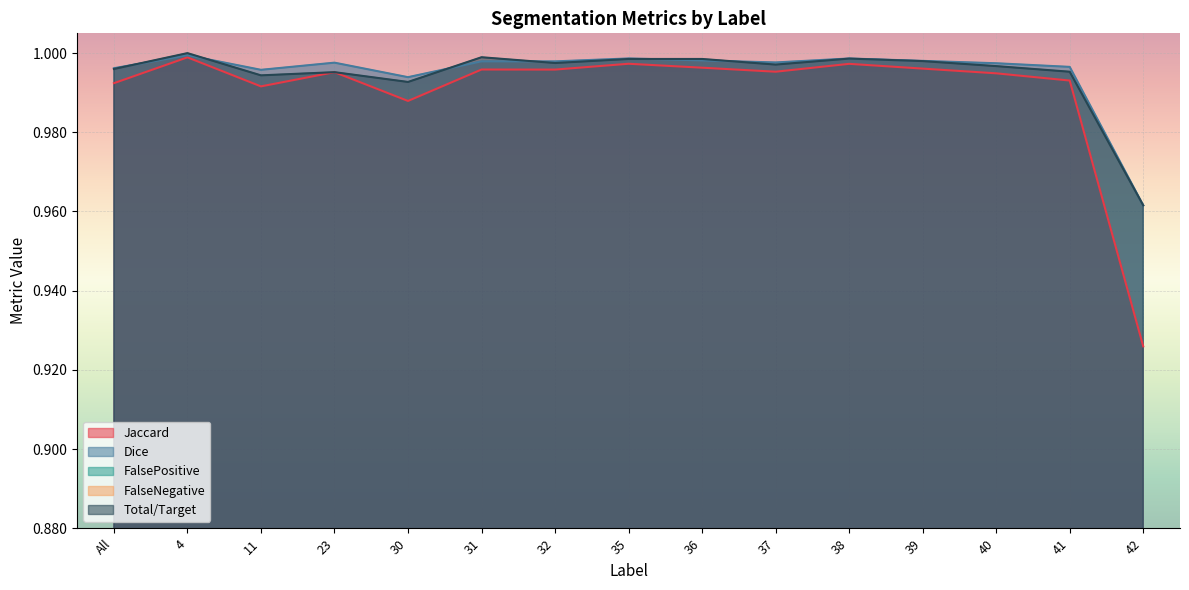

True or false: FalsePositive and Total/Target cross at least once.

False